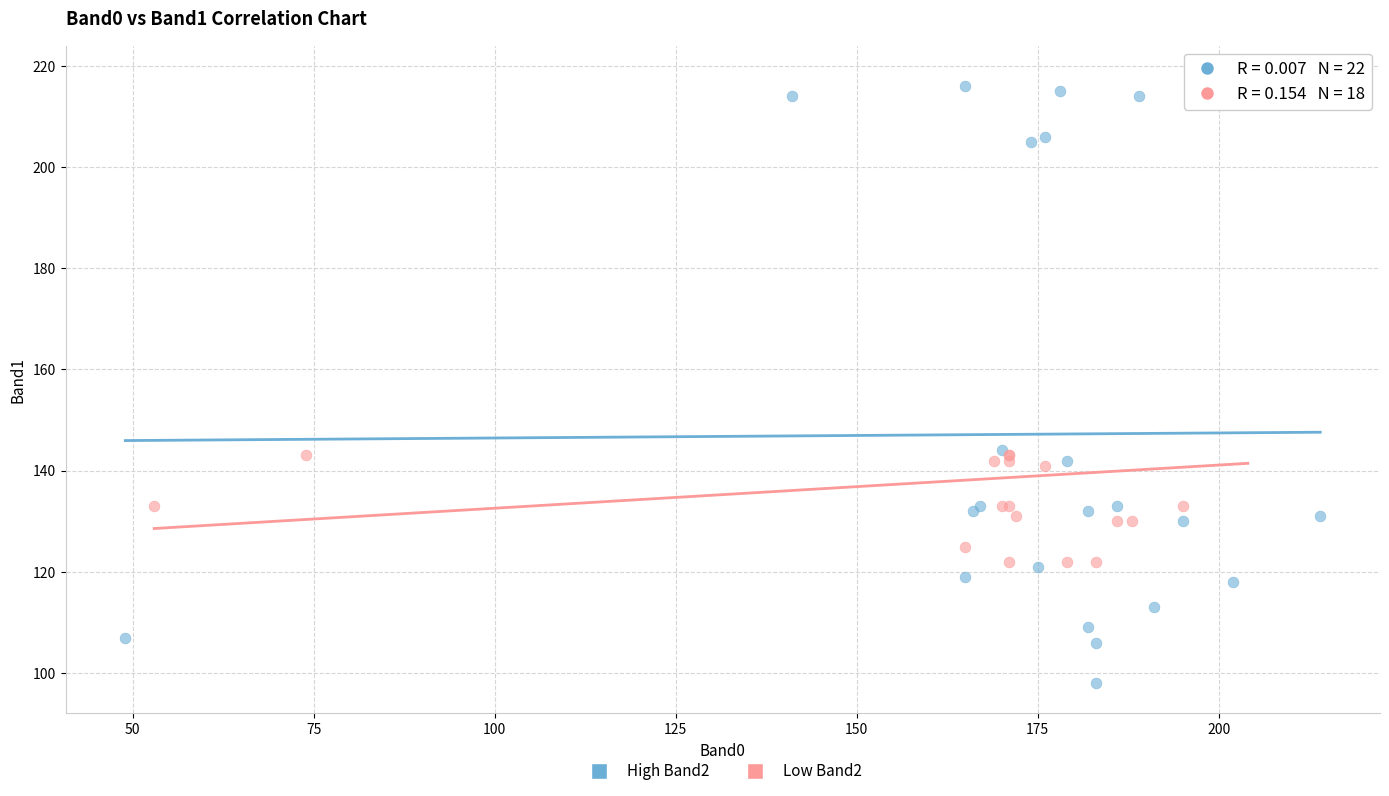

Which series reaches the minimum Y coordinate?

High Band2